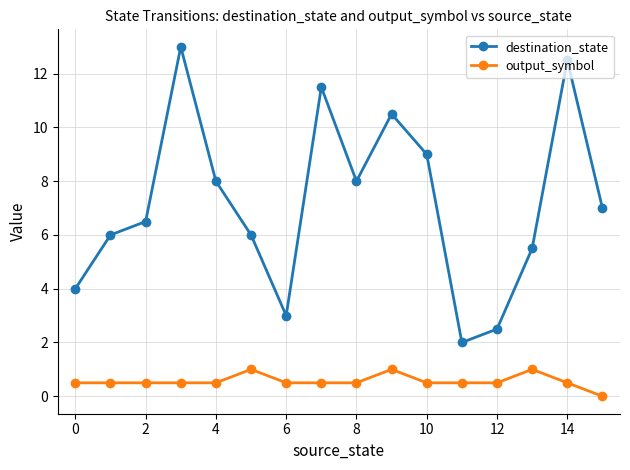

Reading left to right, transcribe all the data shown in this chart.

destination_state: 4.0	6.0	6.5	13.0	8.0	6.0	3.0	11.5	8.0	10.5	9.0	2.0	2.5	5.5	12.5	7.0
output_symbol: 0.5	0.5	0.5	0.5	0.5	1.0	0.5	0.5	0.5	1.0	0.5	0.5	0.5	1.0	0.5	0.0